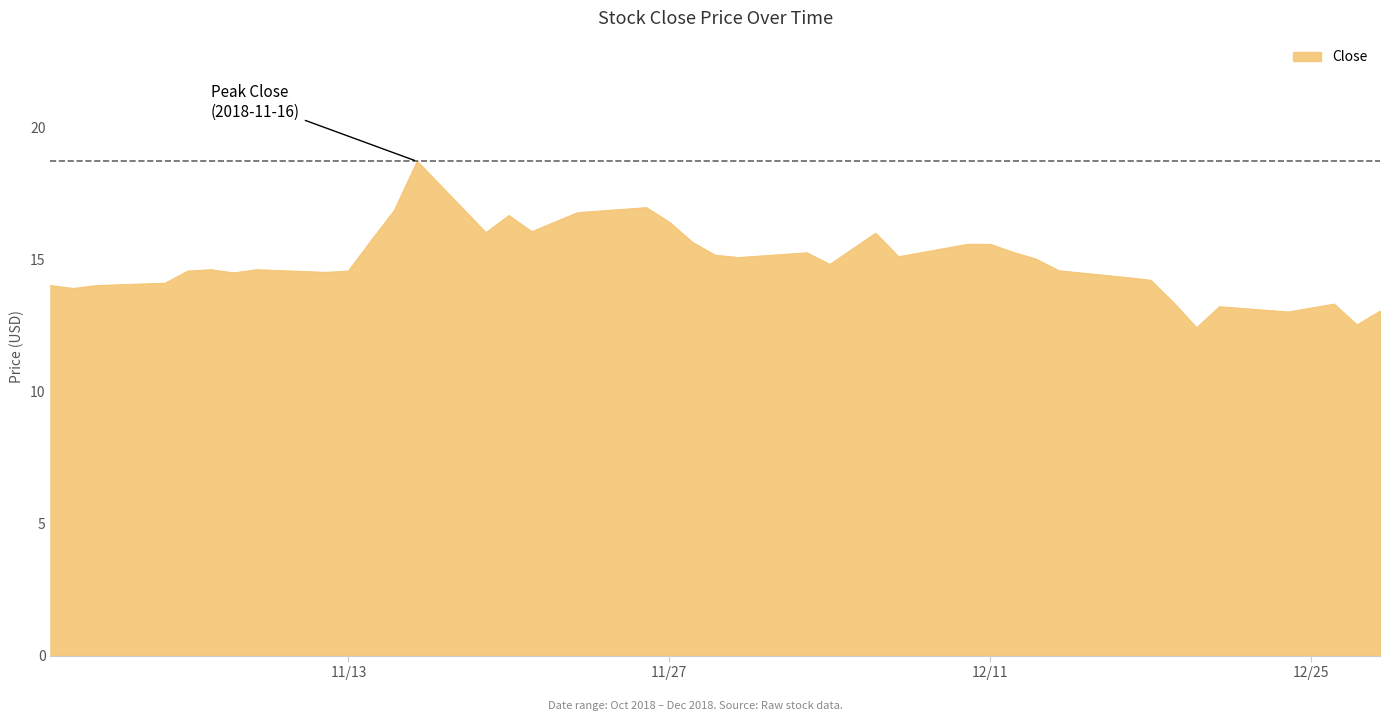

What is the minimum value shown in the chart?

12.4